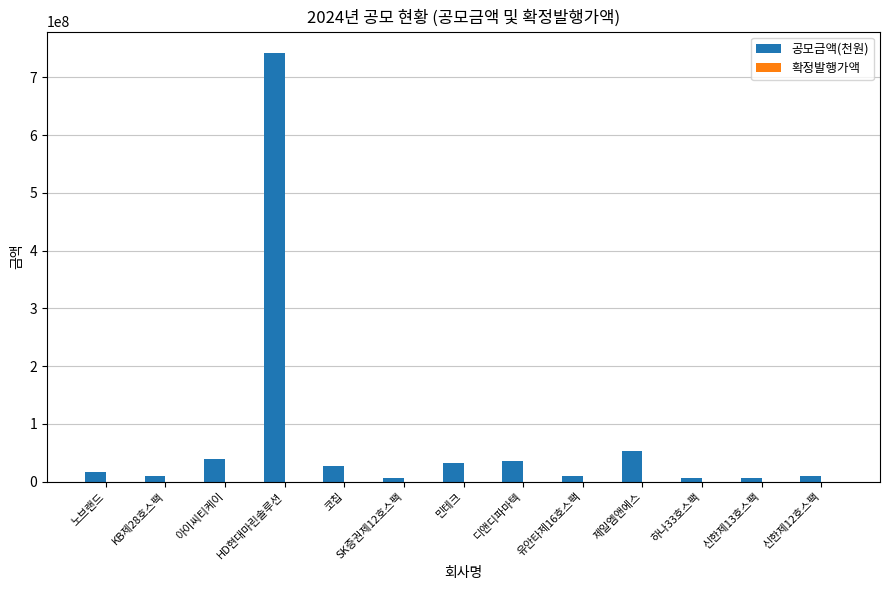

How many categories are shown in the chart?

13